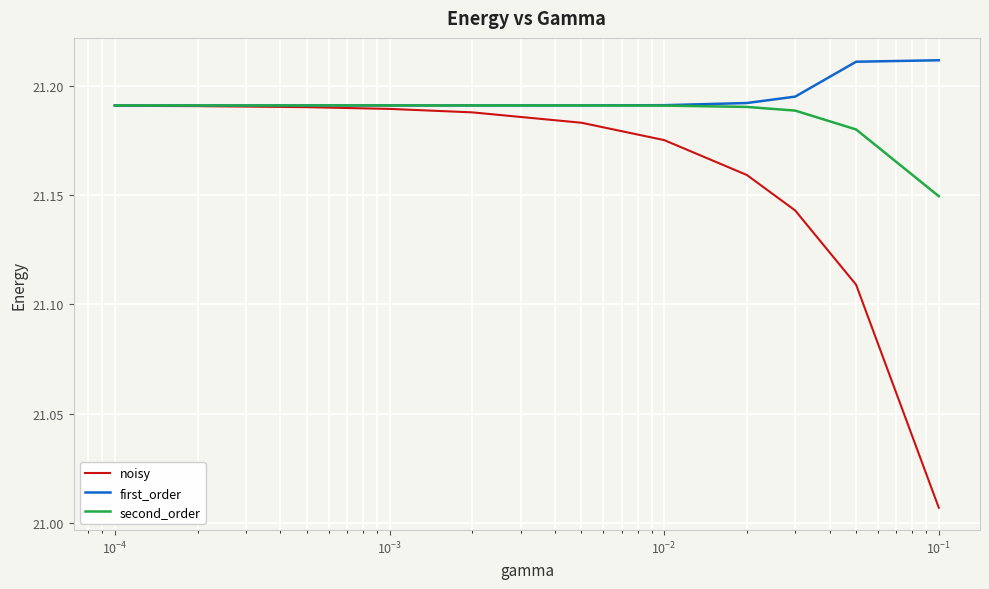

Which series has the largest range (max minus min)?

noisy